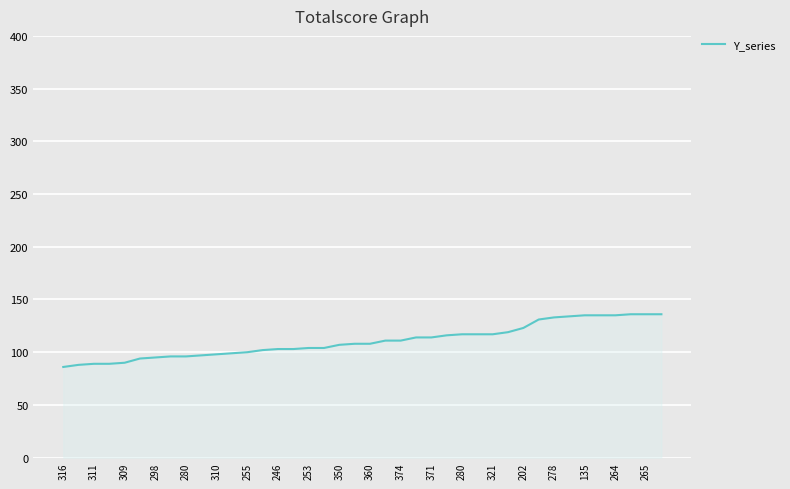

What is the minimum value shown in the chart?

86